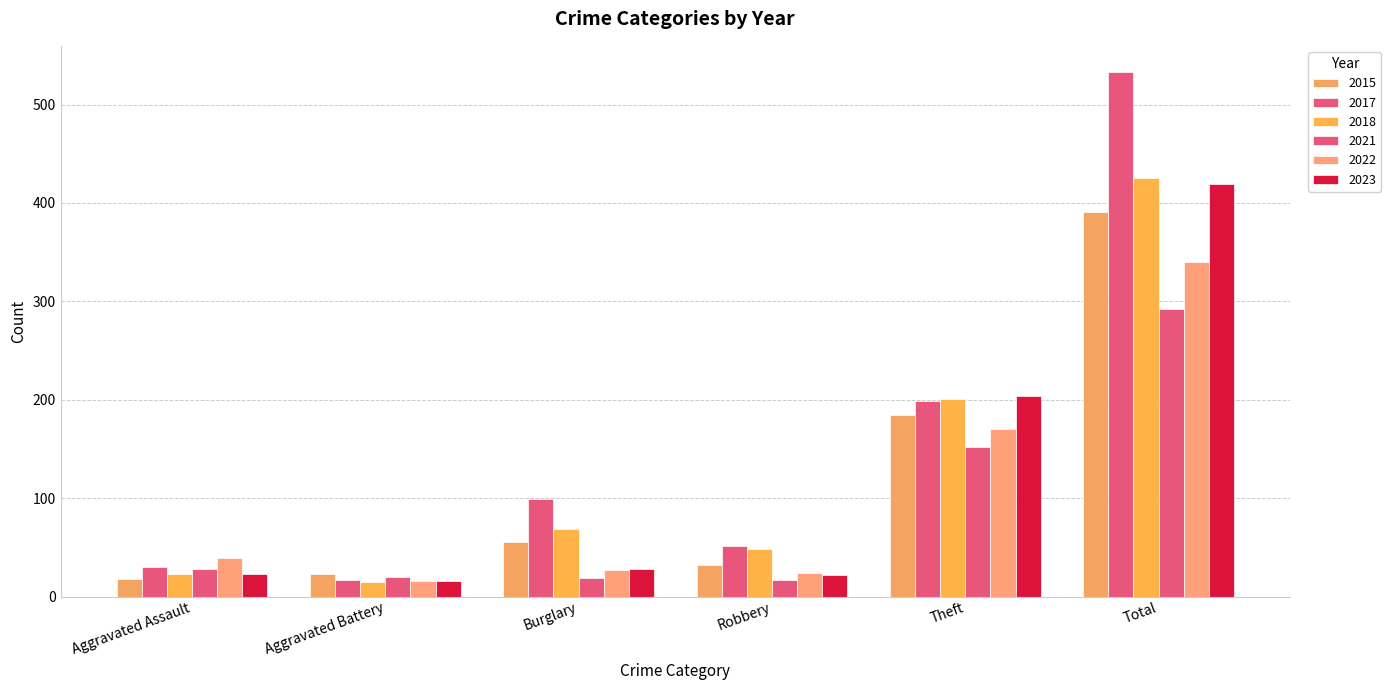

How many values in the 2022 series are below 39?

3